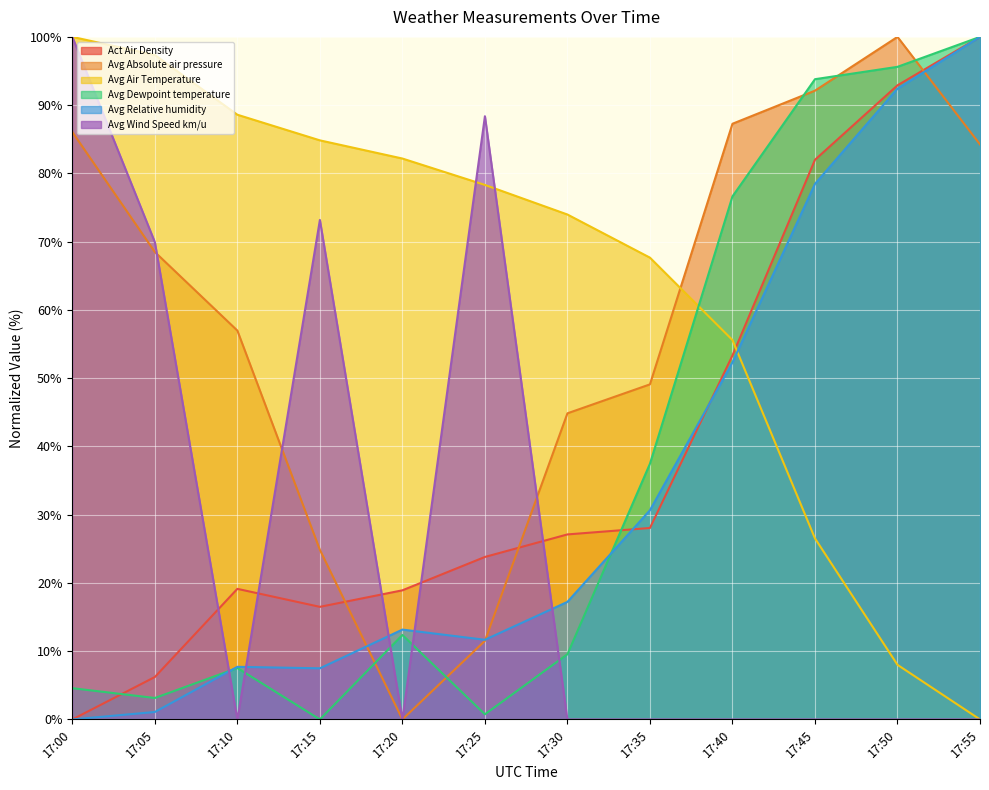

How many distinct data groups are displayed?

6